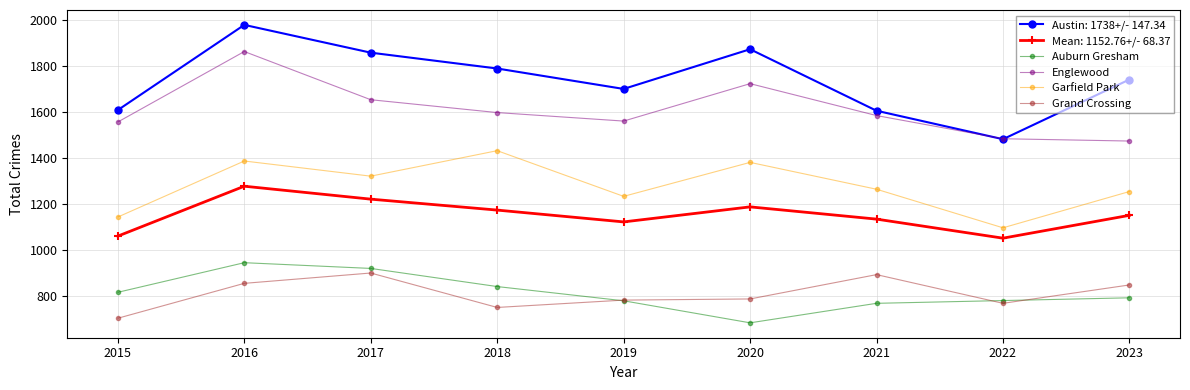

True or false: Austin: 1738+/- 147.34 has a value of 969.7 at 2016.

False